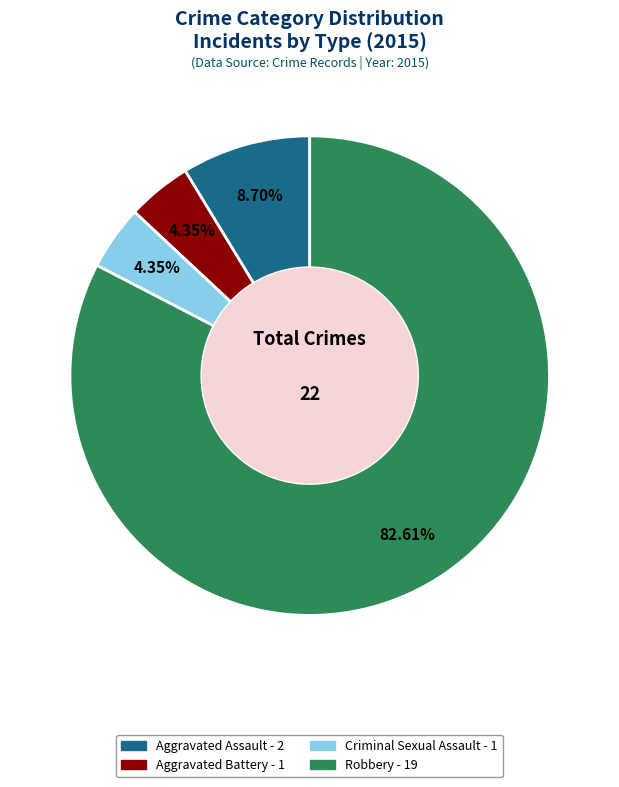

To the nearest percent, what percentage of the pie is Aggravated Assault?

9%